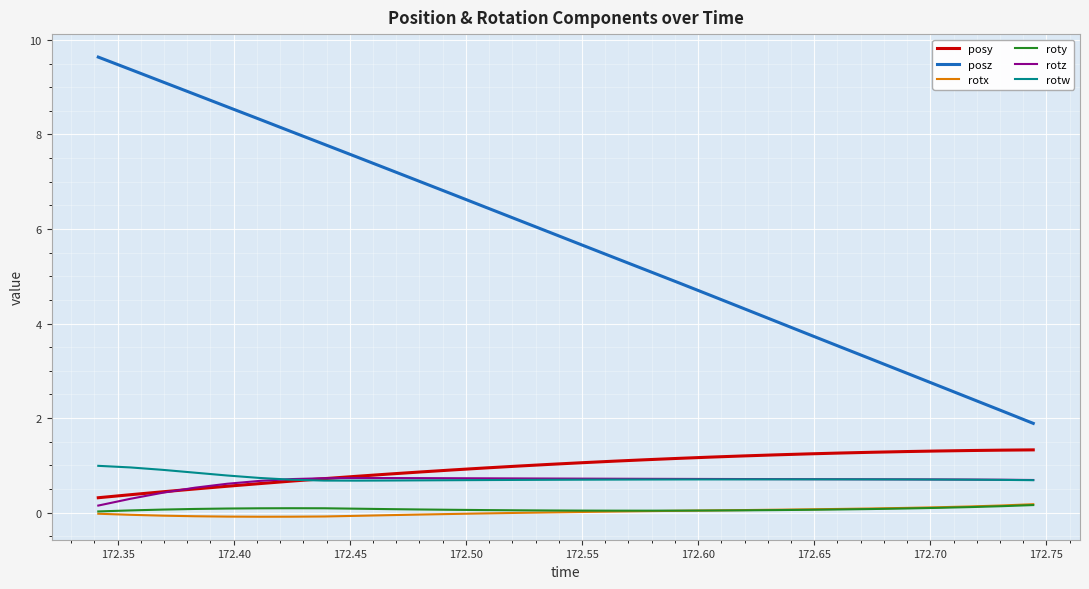

Which series has the widest spread of values?

posz